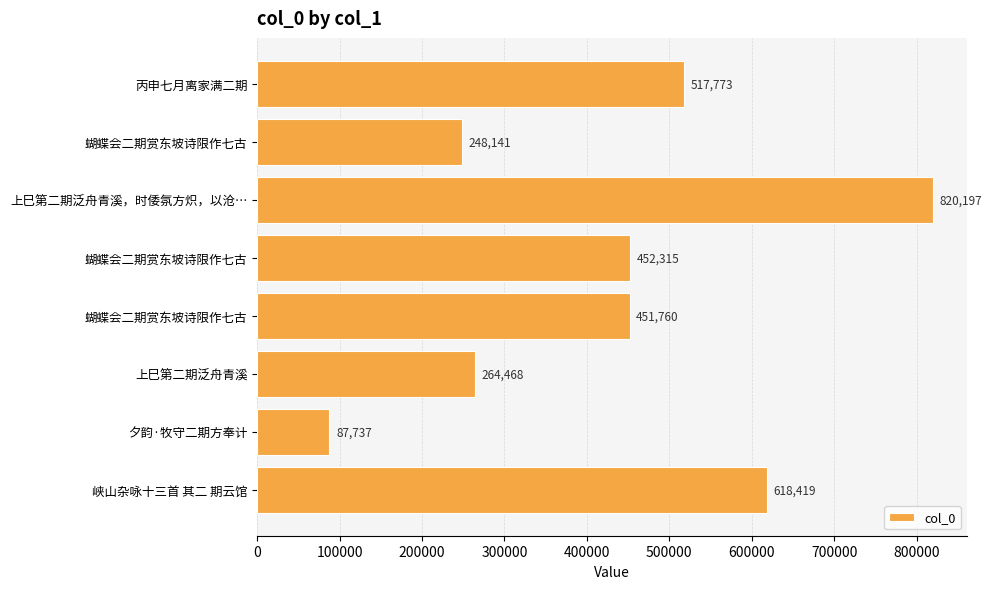

How many data points are less than 452315?

4